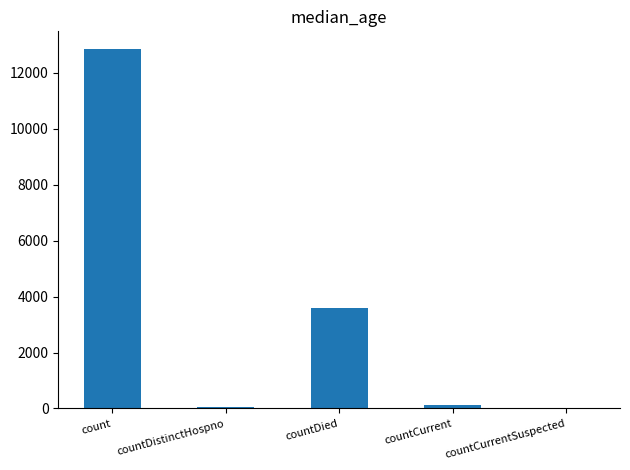

What is the approximate value at countDied?

3607